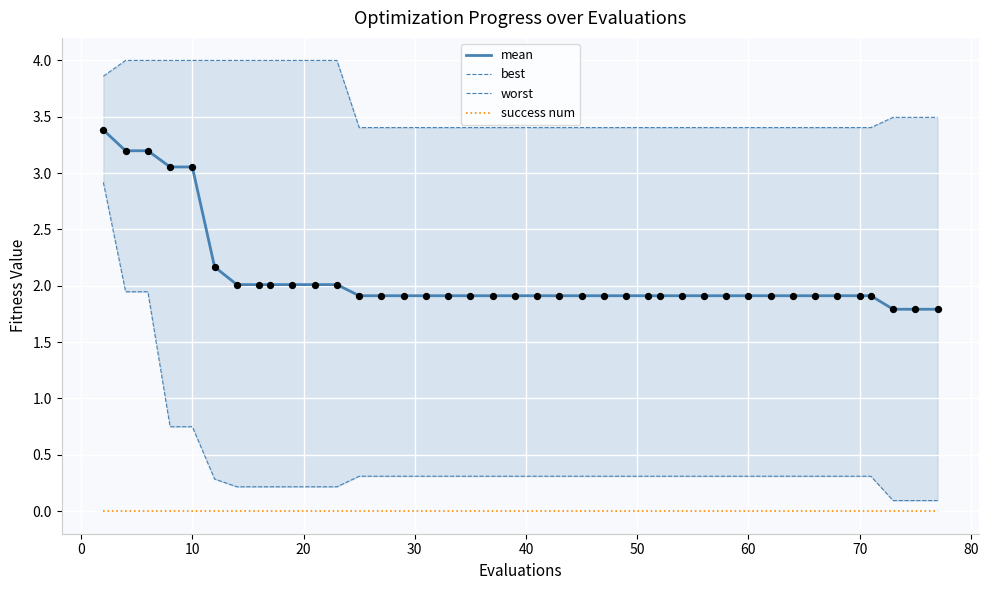

Which series contains the highest Y value?

worst